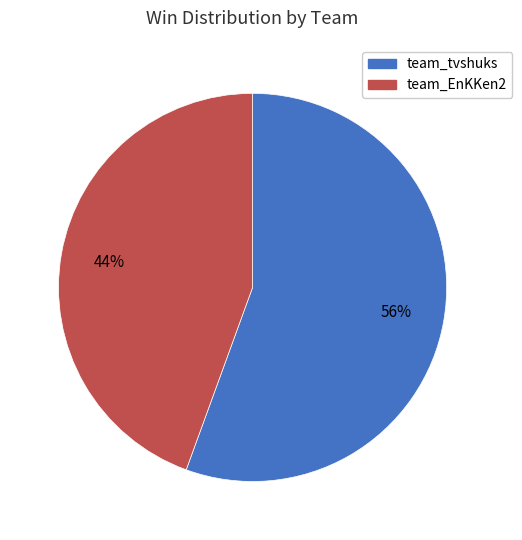

Do team_tvshuks and team_EnKKen2 together represent more than half of the pie?

Yes